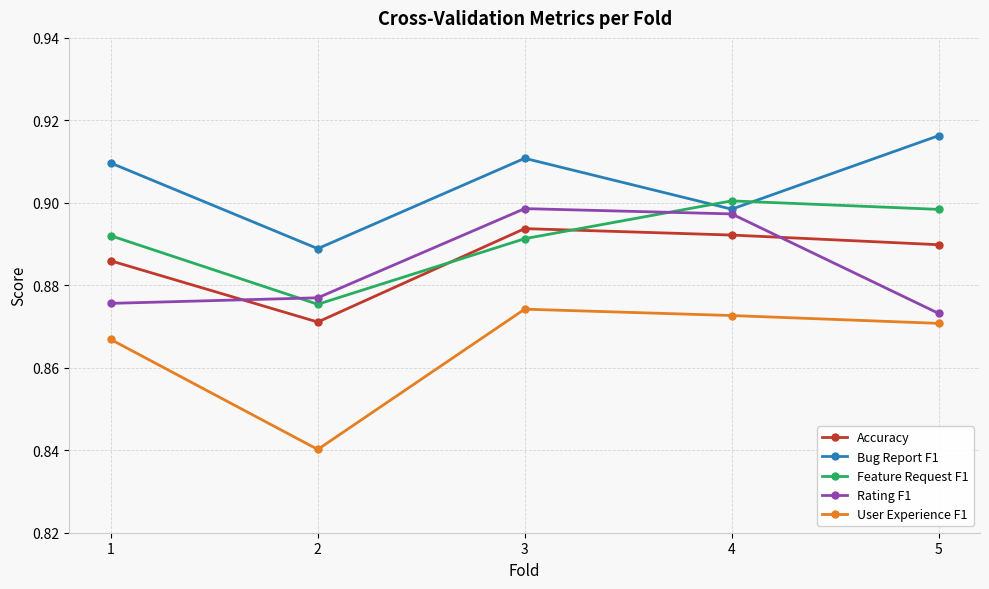

Rank the categories by Bug Report F1 value from lowest to highest.

2, 4, 1, 3, 5